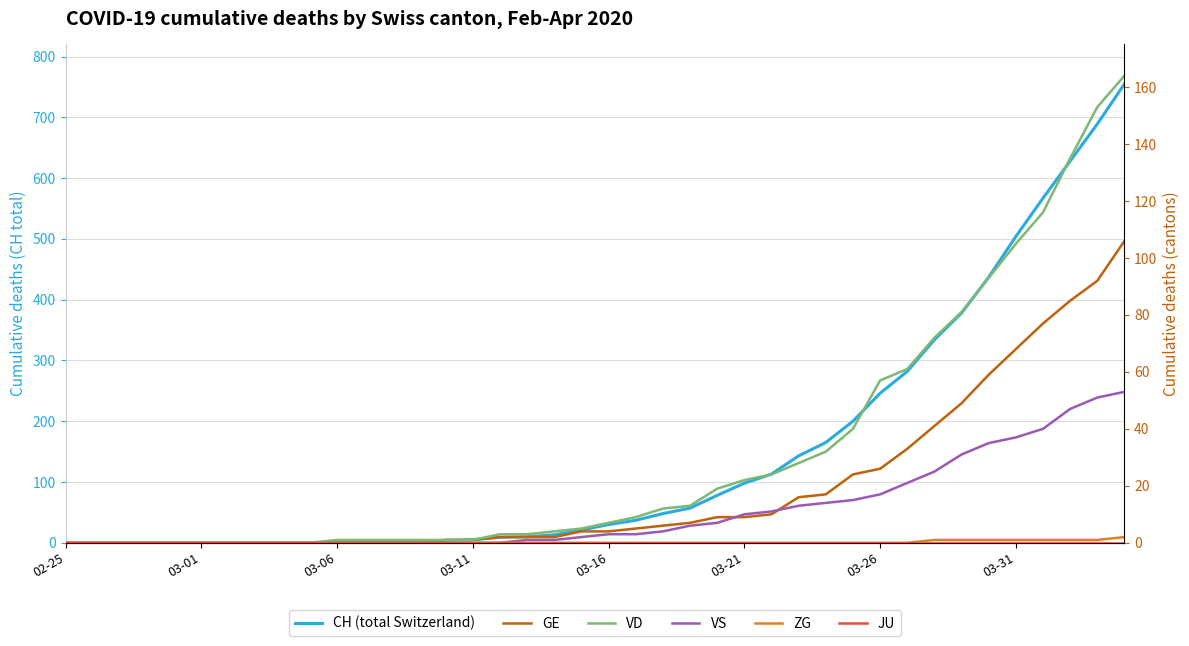

How many data points in VS are less than 3?

20